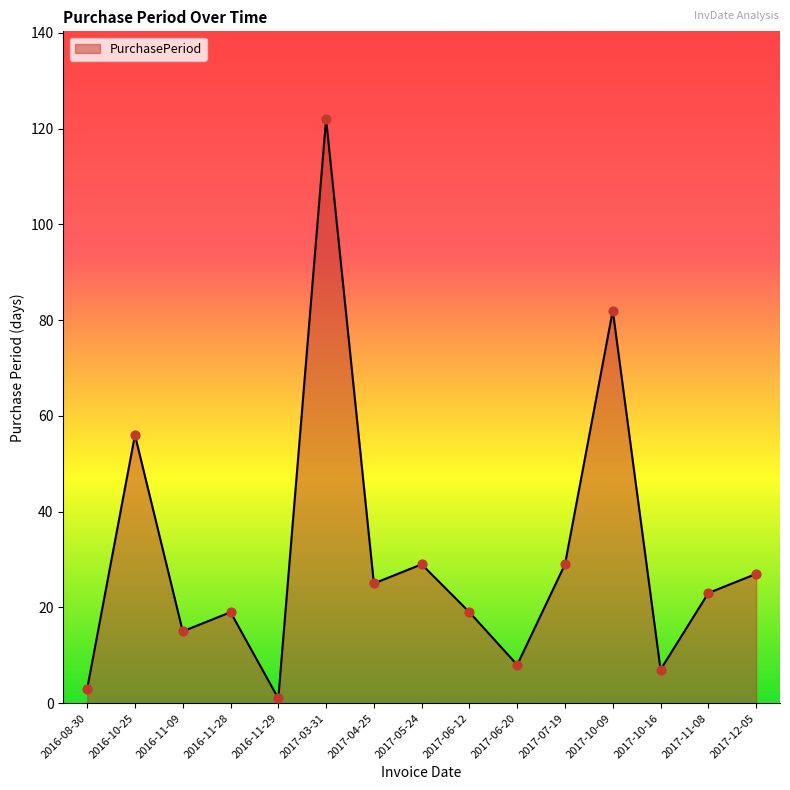

Which series contains the highest Y value?

PurchasePeriod_line